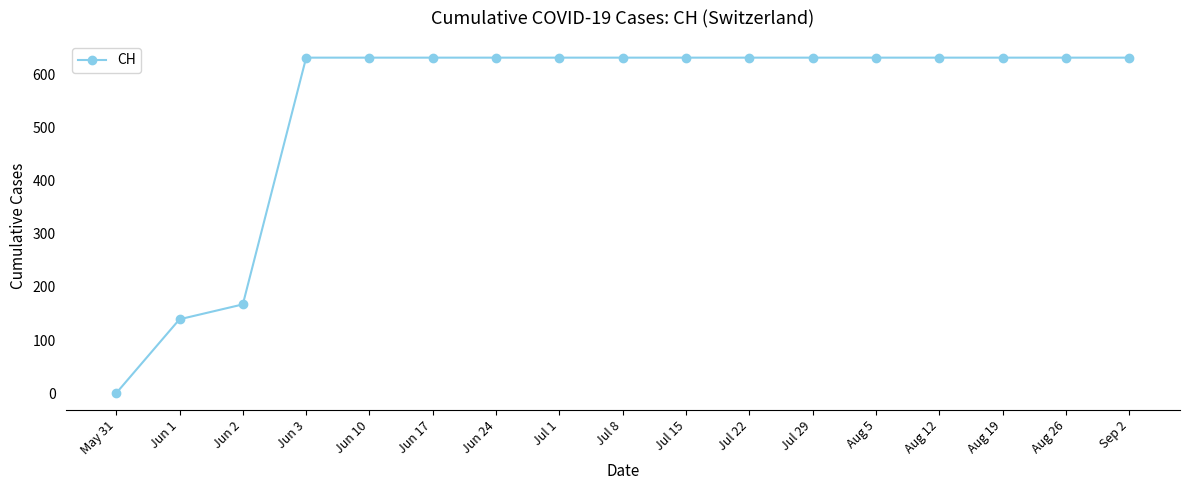

Approximately how many times larger is the value at Jul 22 compared to Jun 10?

1.0